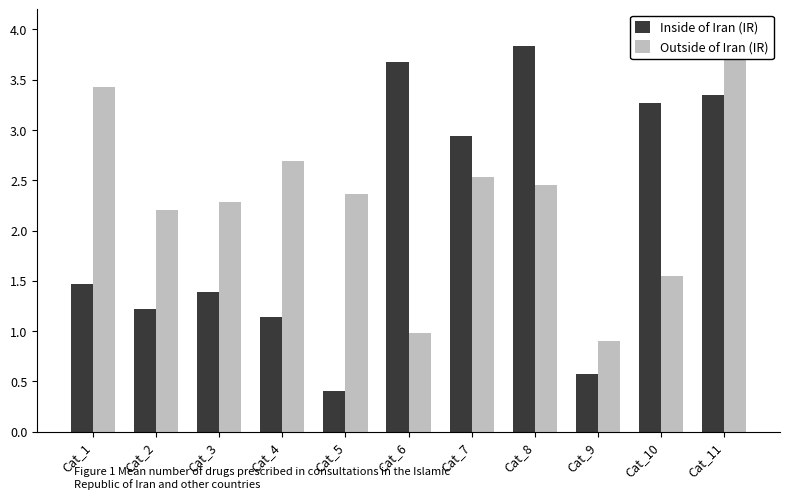

Is it true that Outside of Iran (IR) equals 2.4 at Cat_5?

True